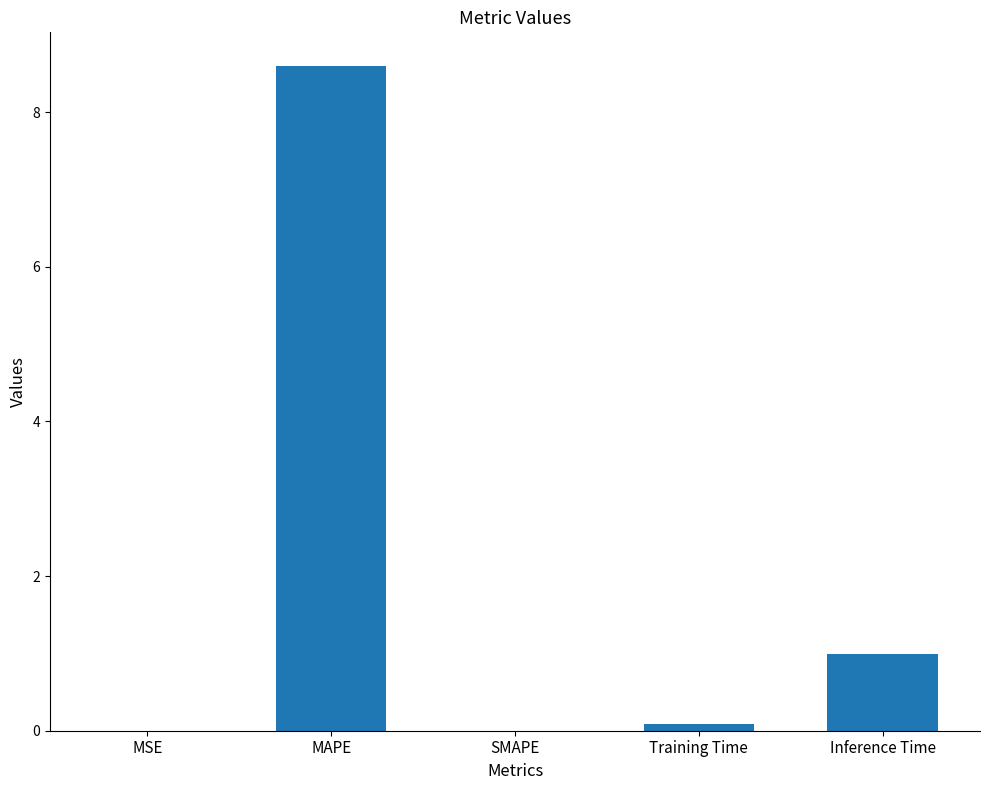

What is the change in value from MAPE to Inference Time?

-7.6